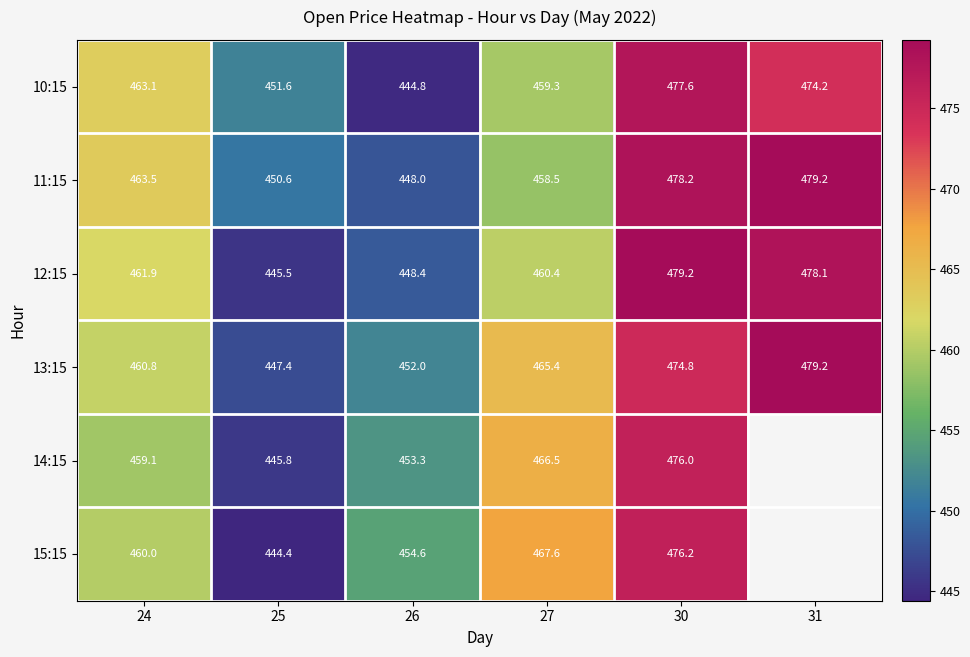

At which category does the chart reach its minimum across all series?

25